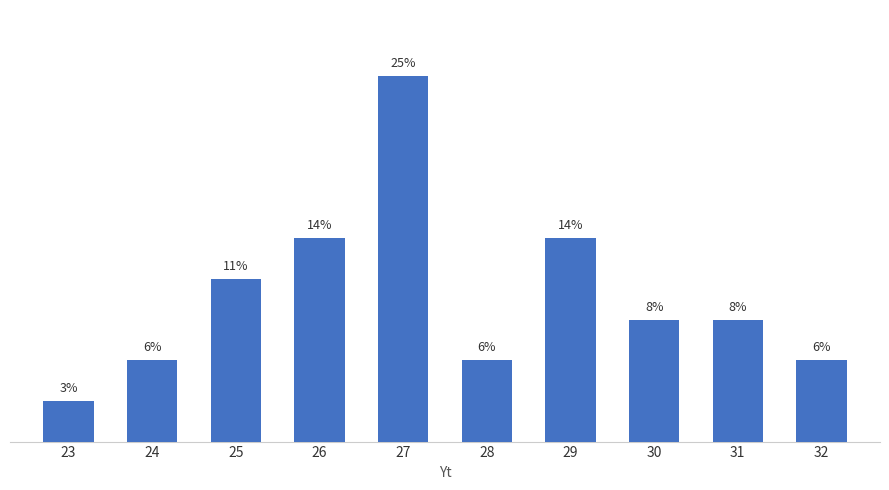

What is the difference between the second highest and second lowest values?

6